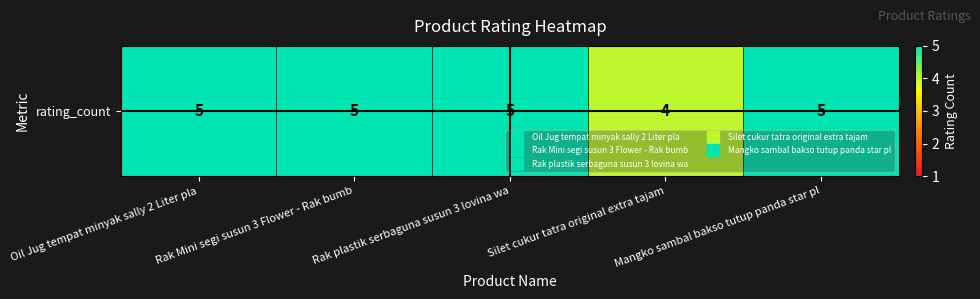

What is the average value?

5